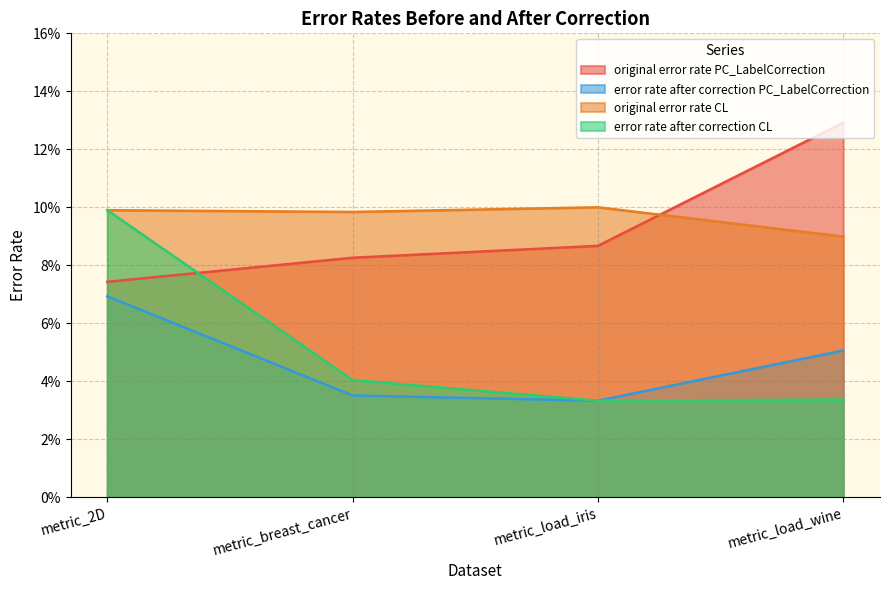

What are all the series names shown in the legend?

original error rate PC_LabelCorrection, error rate after correction PC_LabelCorrection, original error rate CL, error rate after correction CL